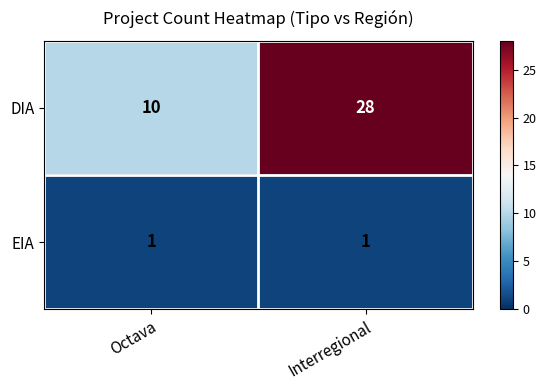

Reading left to right, list all the values displayed in this chart.

DIA: 10	28
EIA: 1	1